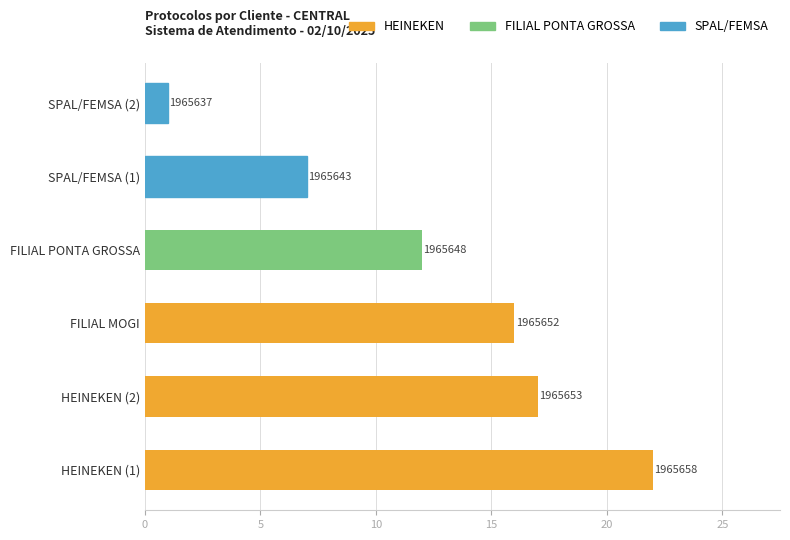

How many bars are there in total?

6